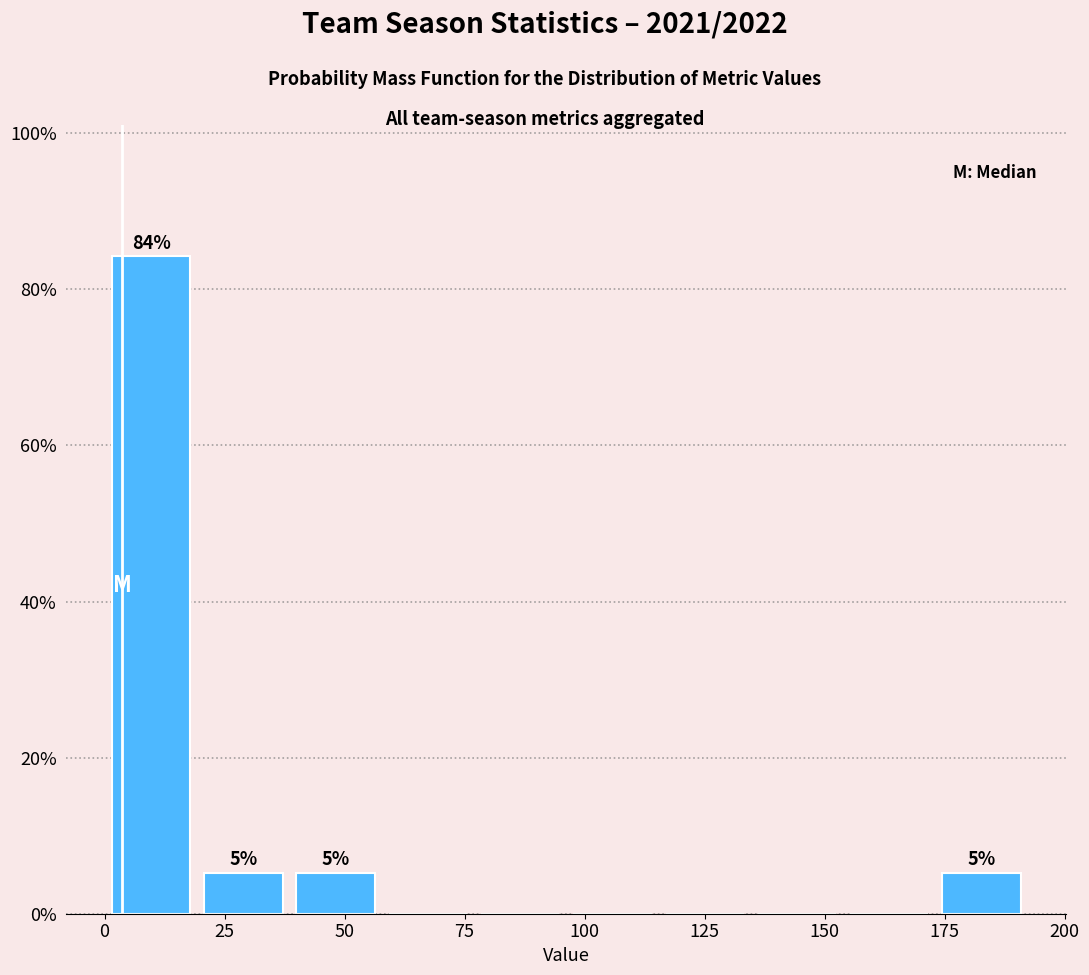

Read against the x-axis, roughly where is the centre of the tallest bar?

10